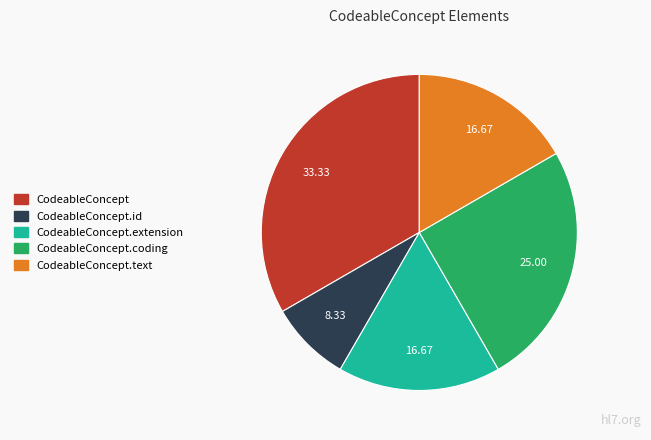

Is there a majority slice in this chart?

No